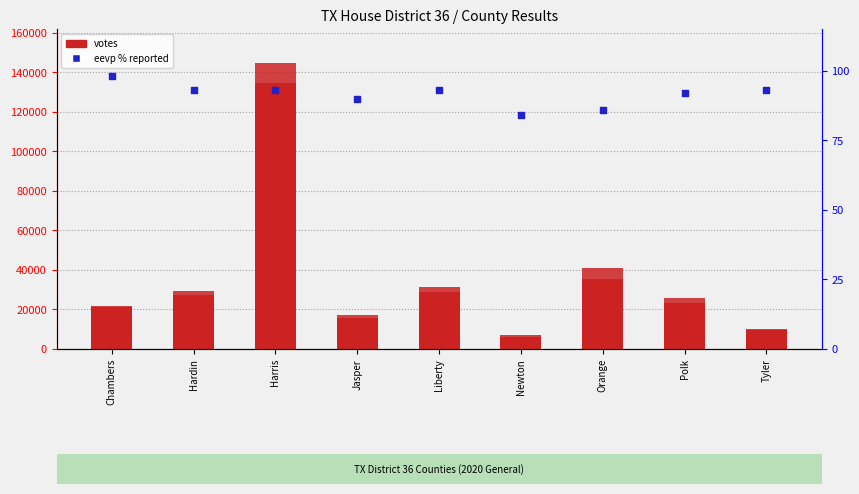

Which series reaches the maximum Y coordinate?

tot_exp_vote